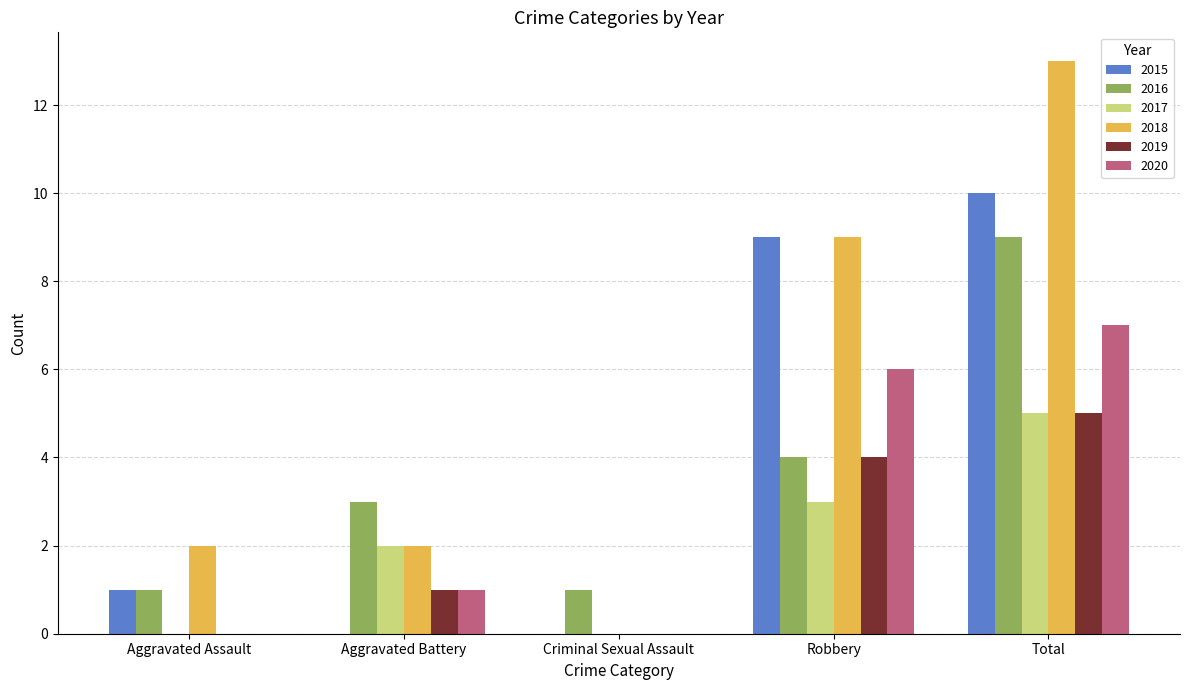

Reading left to right, extract all data points from this chart.

2015: 1	0	0	9	10
2016: 1	3	1	4	9
2017: 0	2	0	3	5
2018: 2	2	0	9	13
2019: 0	1	0	4	5
2020: 0	1	0	6	7